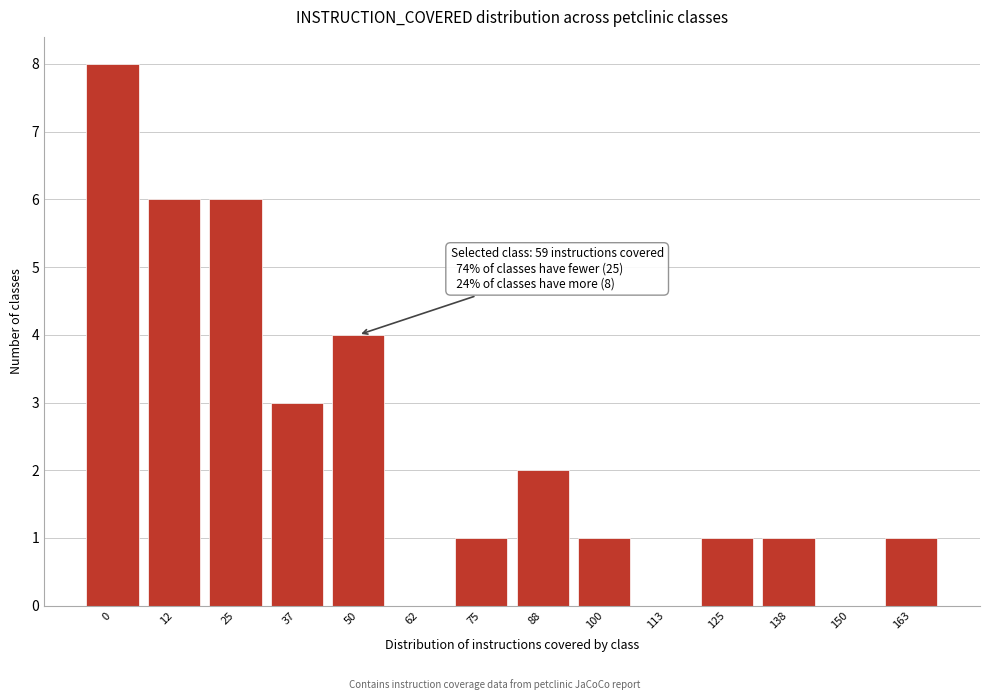

Reading right to left, list all the values displayed in this chart.

163=1	150=0	138=1	125=1	113=0	100=1	88=2	75=1	62=0	50=4	37=3	25=6	12=6	0=8